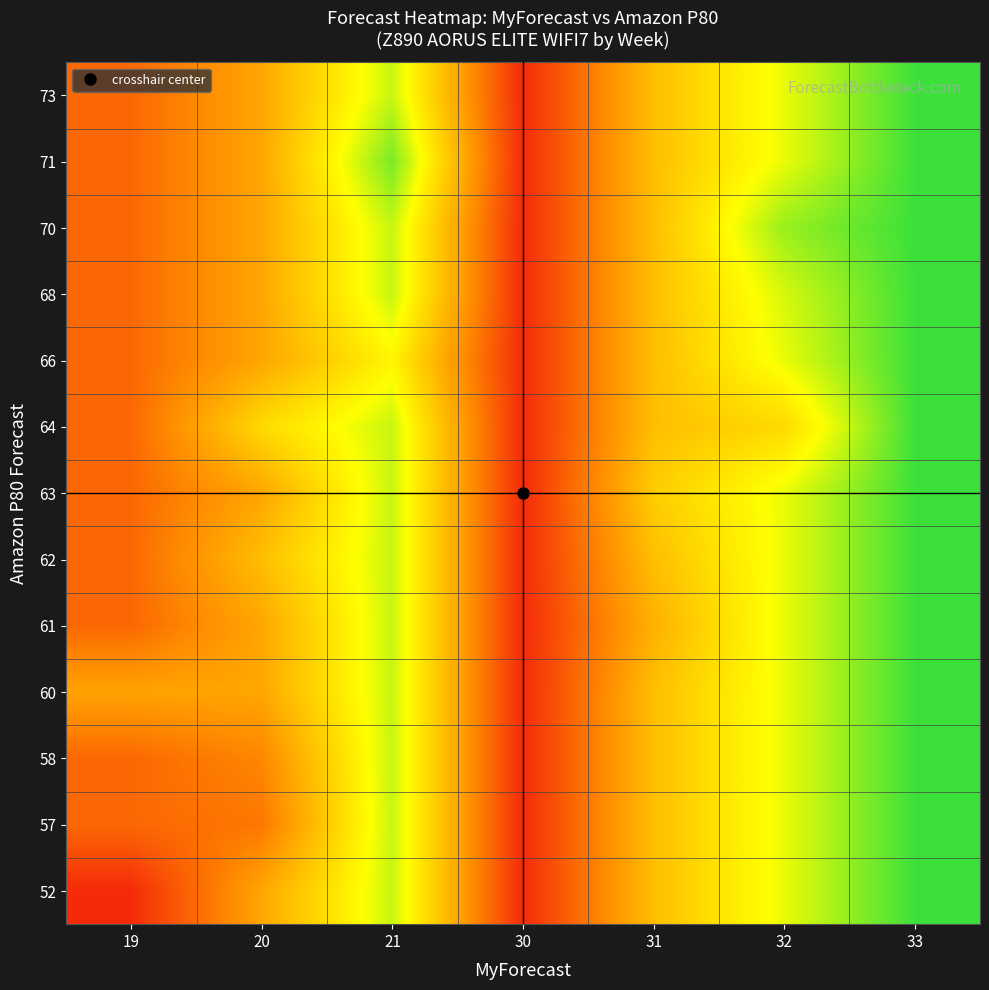

At which category does the chart reach its peak across all series?

33